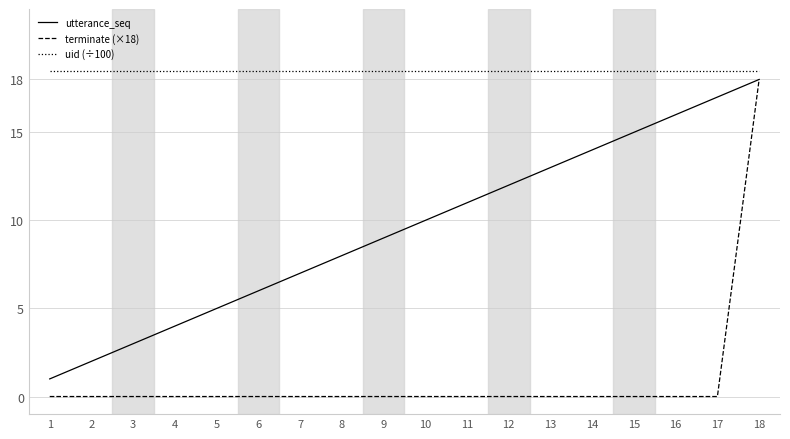

The utterance_seq series shows 17.0 at 17. True or false?

True